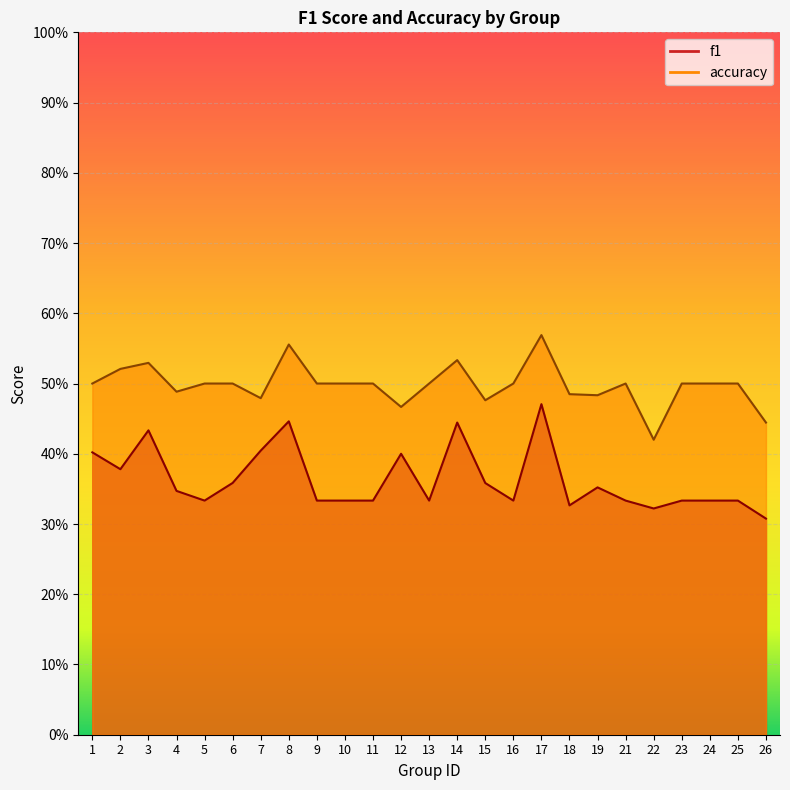

True or false: accuracy and f1 cross at least once.

False